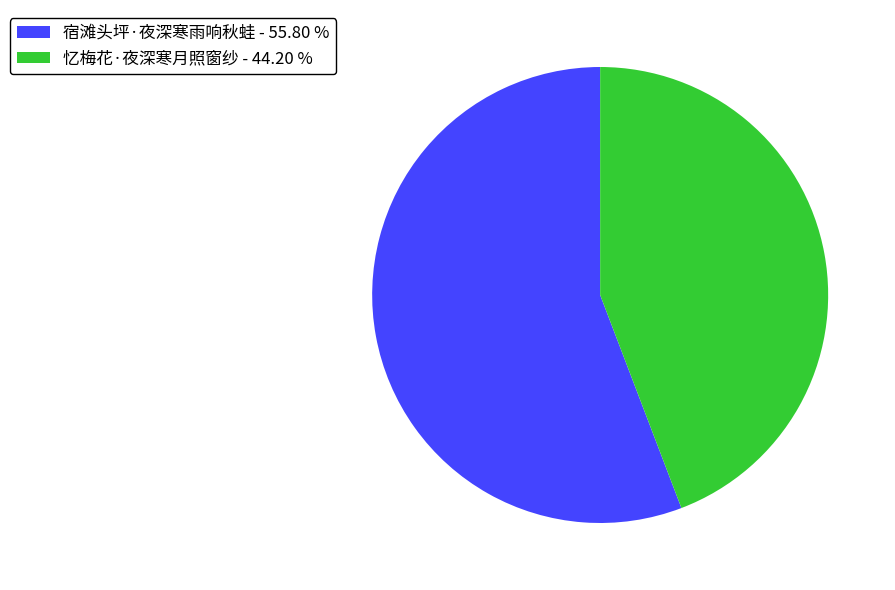

Which has a higher value, 宿滩头坪·夜深寒雨响秋蛙 - 55.80 % or 忆梅花·夜深寒月照窗纱 - 44.20 %?

宿滩头坪·夜深寒雨响秋蛙 - 55.80 %